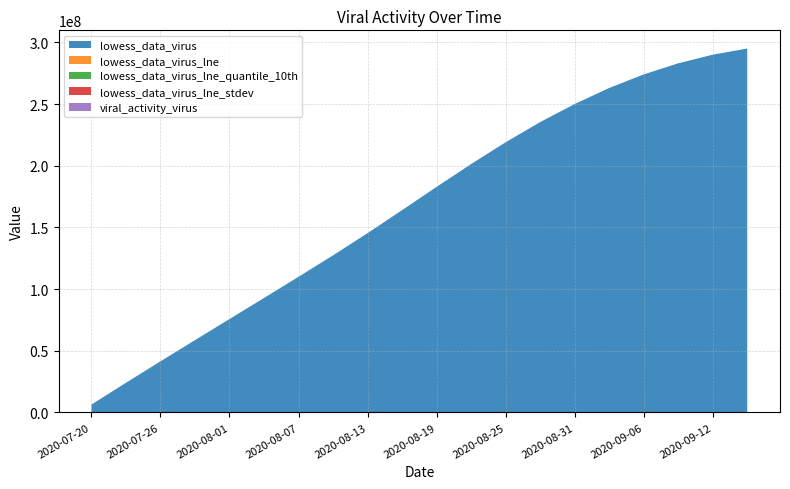

Reading left to right, extract all data points from this chart.

lowess_data_virus: 2020-07-20=6366614.5	2020-07-23=24037641.0	2020-07-26=41420328.7	2020-07-29=58609915.7	2020-08-01=75701639.8	2020-08-04=92790739.0	2020-08-07=109972451.2	2020-08-10=127342014.4	2020-08-13=145338317.2	2020-08-16=164003507.3	2020-08-19=182837711.2	2020-08-22=201341055.2	2020-08-25=219013665.7	2020-08-28=235355669.3	2020-08-31=250000000.0	2020-09-03=263000000.0	2020-09-06=274000000.0	2020-09-09=283000000.0	2020-09-12=290000000.0	2020-09-15=295000000.0
lowess_data_virus_lne: 2020-07-20=15.7	2020-07-23=17.0	2020-07-26=17.5	2020-07-29=17.9	2020-08-01=18.1	2020-08-04=18.3	2020-08-07=18.5	2020-08-10=18.7	2020-08-13=18.8	2020-08-16=18.9	2020-08-19=19.0	2020-08-22=19.1	2020-08-25=19.2	2020-08-28=19.3	2020-08-31=19.3	2020-09-03=19.4	2020-09-06=19.4	2020-09-09=19.5	2020-09-12=19.5	2020-09-15=19.6
lowess_data_virus_lne_quantile_10th: 2020-07-20=16.4	2020-07-23=16.4	2020-07-26=16.4	2020-07-29=16.4	2020-08-01=16.4	2020-08-04=16.4	2020-08-07=16.4	2020-08-10=16.4	2020-08-13=16.4	2020-08-16=16.4	2020-08-19=16.4	2020-08-22=16.4	2020-08-25=16.4	2020-08-28=16.4	2020-08-31=16.4	2020-09-03=16.4	2020-09-06=16.4	2020-09-09=16.4	2020-09-12=16.4	2020-09-15=16.4
lowess_data_virus_lne_stdev: 2020-07-20=1.2	2020-07-23=1.2	2020-07-26=1.2	2020-07-29=1.2	2020-08-01=1.2	2020-08-04=1.2	2020-08-07=1.2	2020-08-10=1.2	2020-08-13=1.2	2020-08-16=1.2	2020-08-19=1.2	2020-08-22=1.2	2020-08-25=1.2	2020-08-28=1.2	2020-08-31=1.2	2020-09-03=1.2	2020-09-06=1.2	2020-09-09=1.2	2020-09-12=1.2	2020-09-15=1.2
viral_activity_virus: 2020-07-20=0.5	2020-07-23=1.7	2020-07-26=2.7	2020-07-29=3.6	2020-08-01=4.4	2020-08-04=5.3	2020-08-07=6.1	2020-08-10=6.9	2020-08-13=7.7	2020-08-16=8.5	2020-08-19=9.3	2020-08-22=10.1	2020-08-25=10.8	2020-08-28=11.5	2020-08-31=12.1	2020-09-03=12.6	2020-09-06=13.0	2020-09-09=13.3	2020-09-12=13.5	2020-09-15=13.7